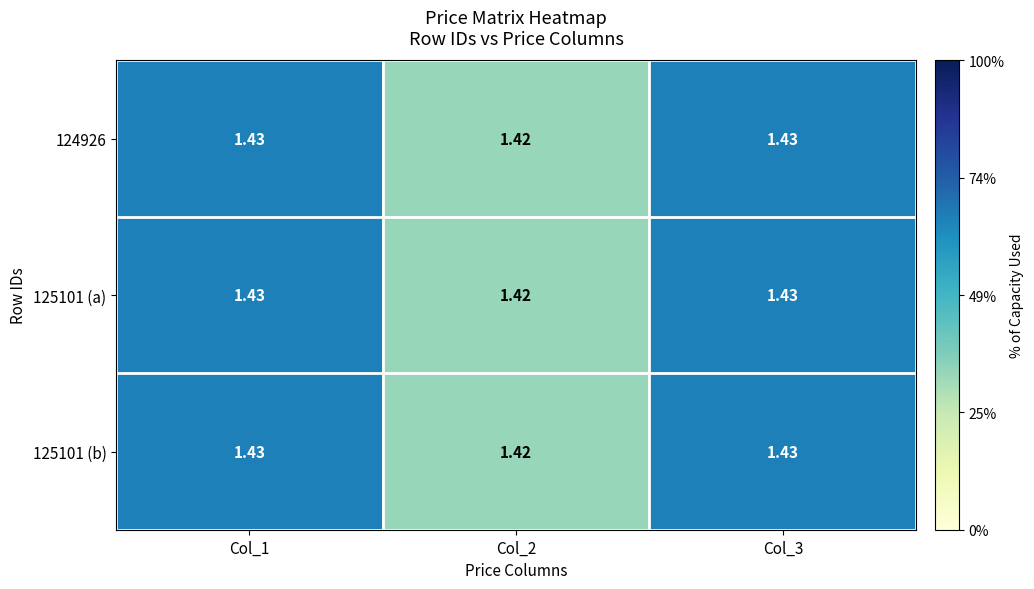

Which series has the largest range (max minus min)?

124926